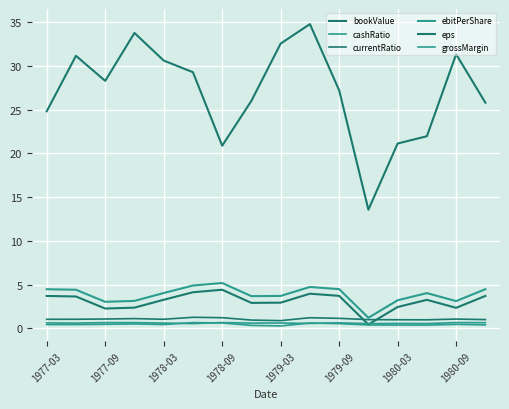

At which category is the sum across all series the highest?

9